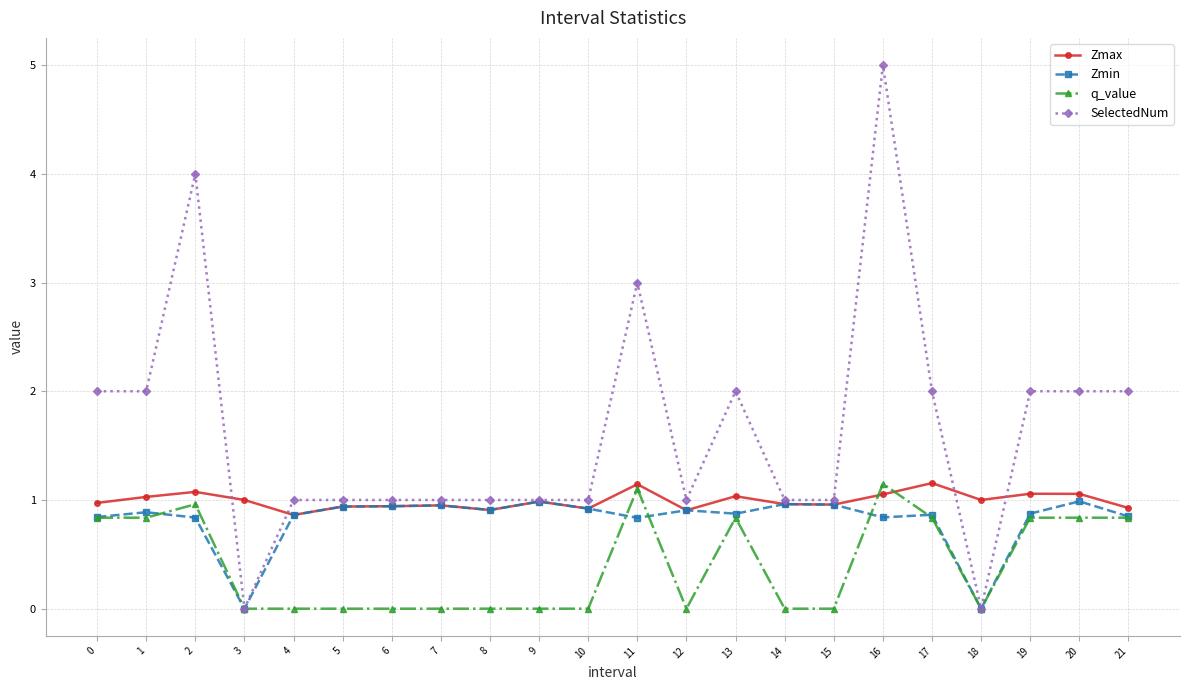

The value of SelectedNum at 15 is 0.6. True or false?

False